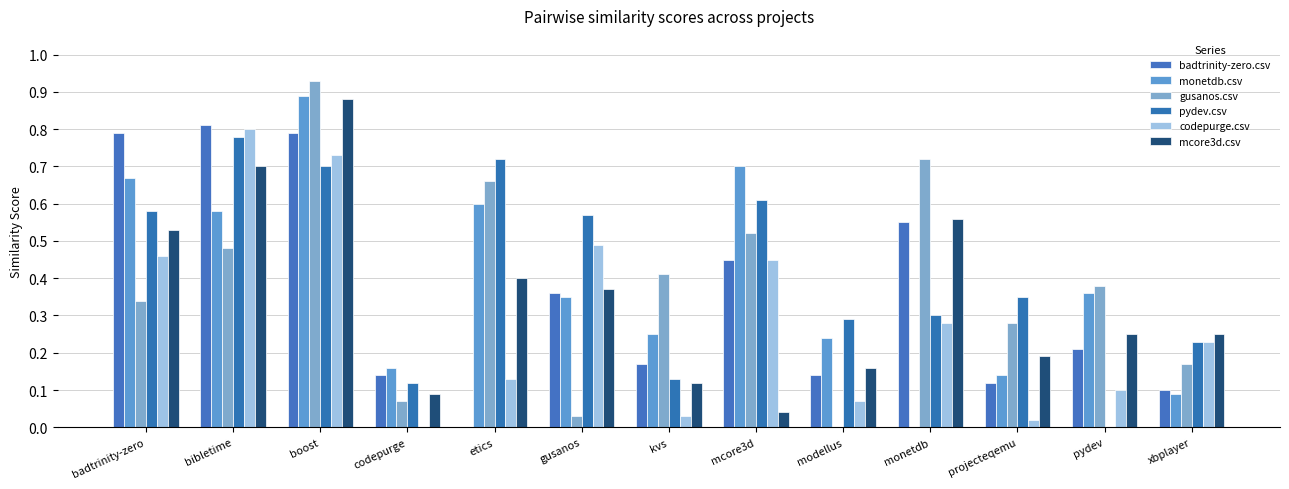

At how many categories does at least one series exceed 0?

13